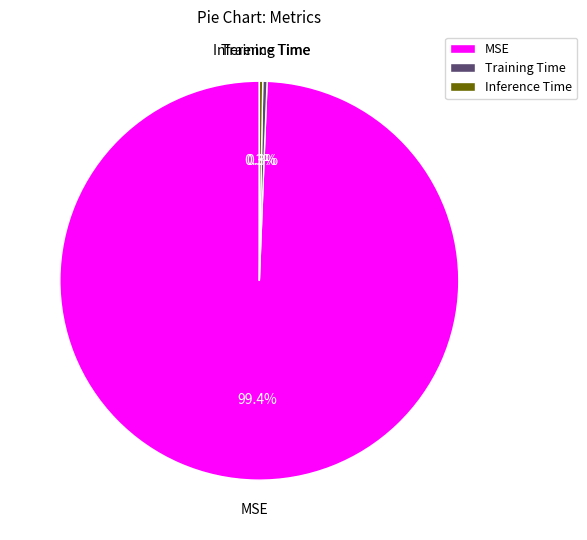

Which slice is the largest?

MSE